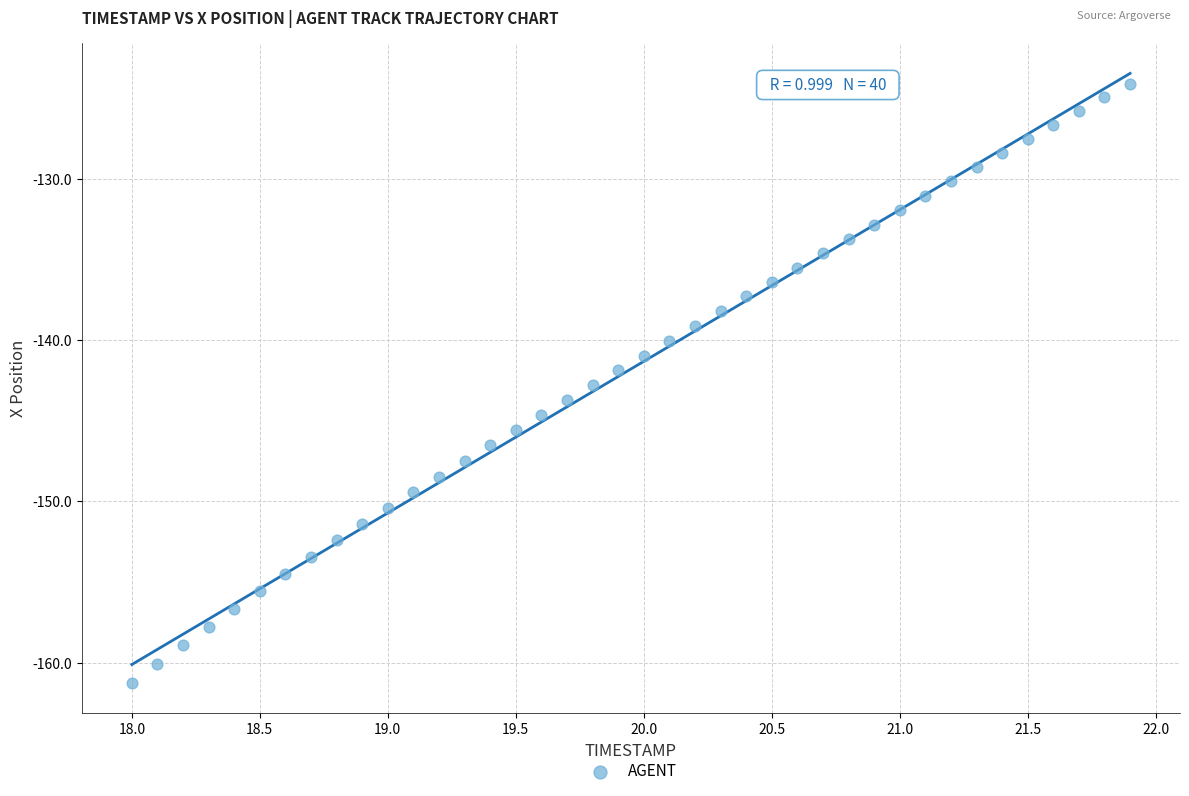

What is the range of X values (max minus min)?

3.9